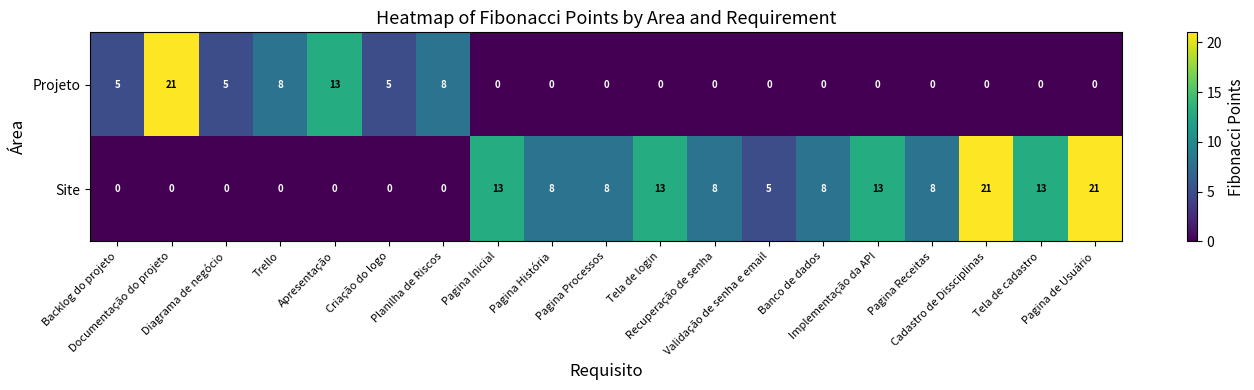

At how many categories does at least one series exceed 12?

8